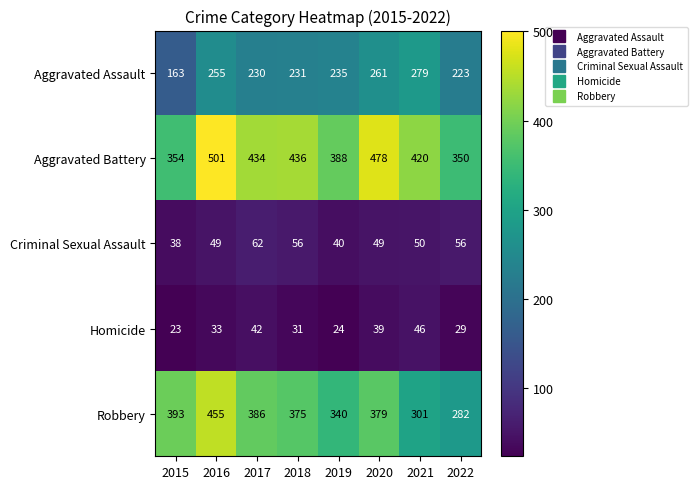

What is the total value across all series at 2022?

940